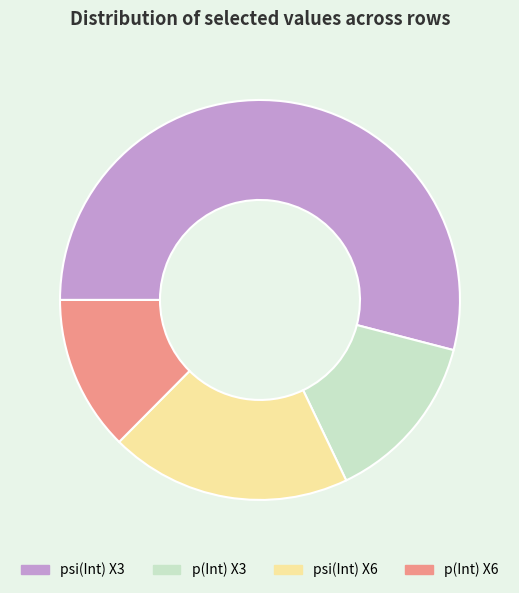

What is the ratio of the value at psi(Int) X6 to the value at p(Int) X6?

1.6